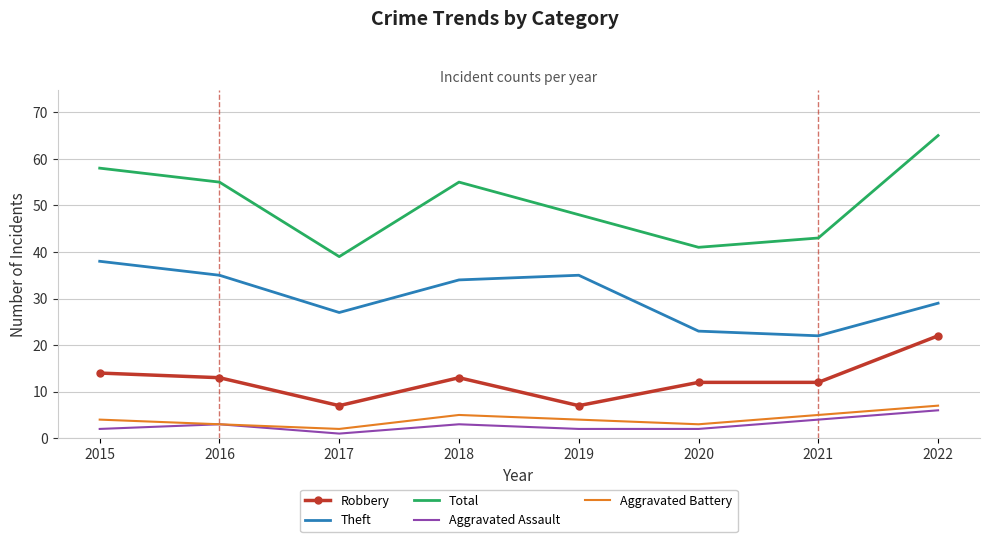

What are all the series names shown in the legend?

Robbery, Theft, Total, Aggravated Assault, Aggravated Battery